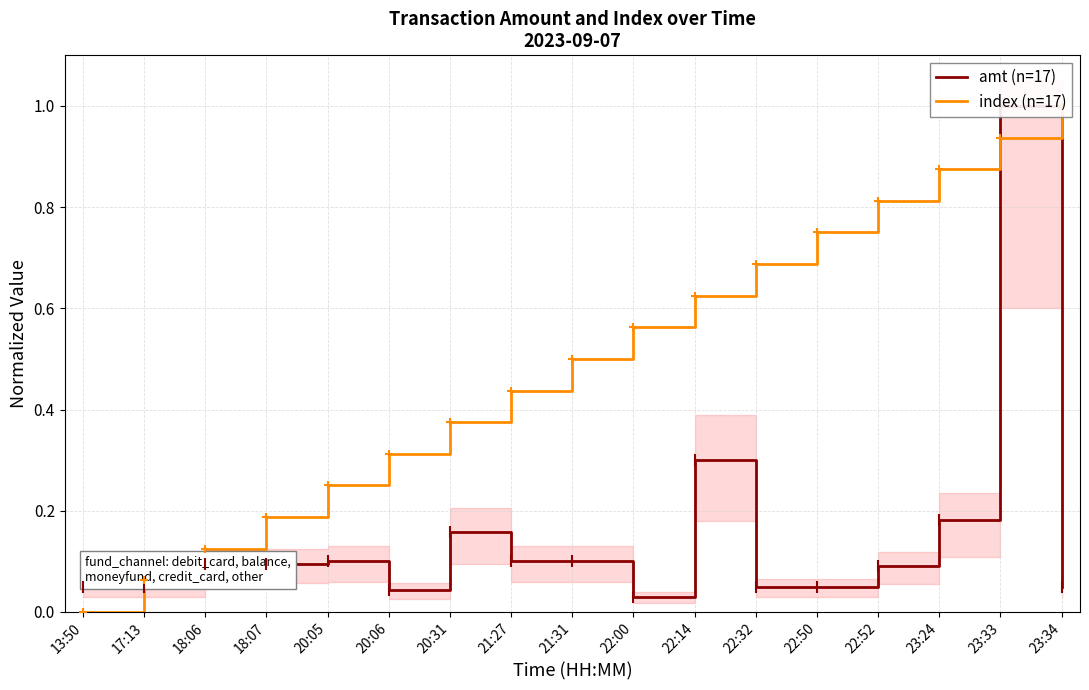

At which label is amt (n=17) closest to 0?

22:00